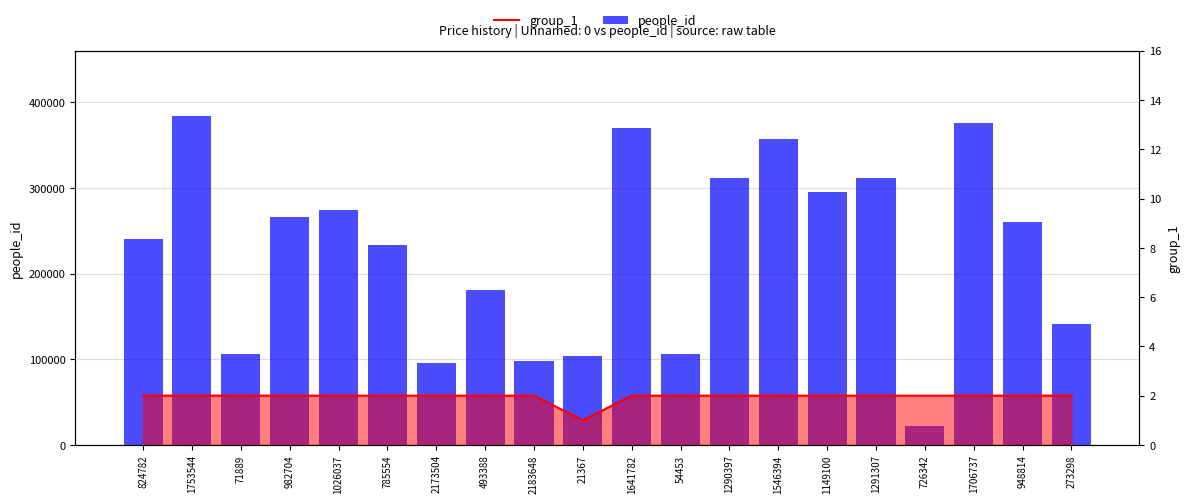

What is the total value across all series at 948814?

260327